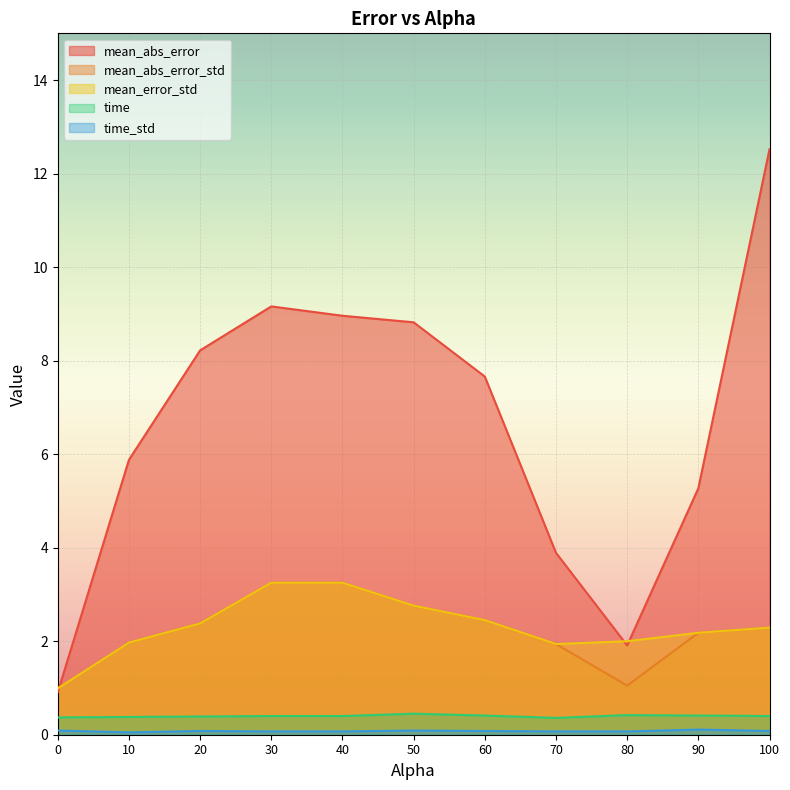

Reading left to right, list all the values displayed in this chart.

mean_abs_error: 0.9	5.9	8.2	9.2	9.0	8.8	7.7	3.9	1.9	5.3	12.5
mean_abs_error_std: 1.0	2.0	2.4	3.2	3.2	2.8	2.5	1.9	1.1	2.2	2.3
mean_error_std: 1.0	2.0	2.4	3.2	3.2	2.8	2.5	1.9	2.0	2.2	2.3
time: 0.4	0.4	0.4	0.4	0.4	0.5	0.4	0.4	0.4	0.4	0.4
time_std: 0.1	0.1	0.1	0.1	0.1	0.1	0.1	0.1	0.1	0.1	0.1